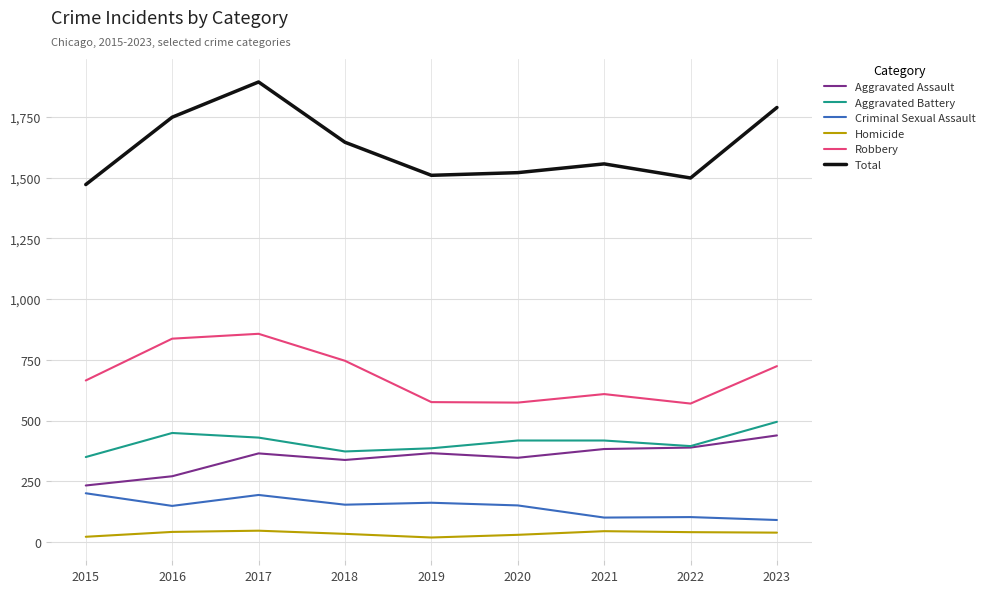

At which category is the sum across all series the highest?

2017